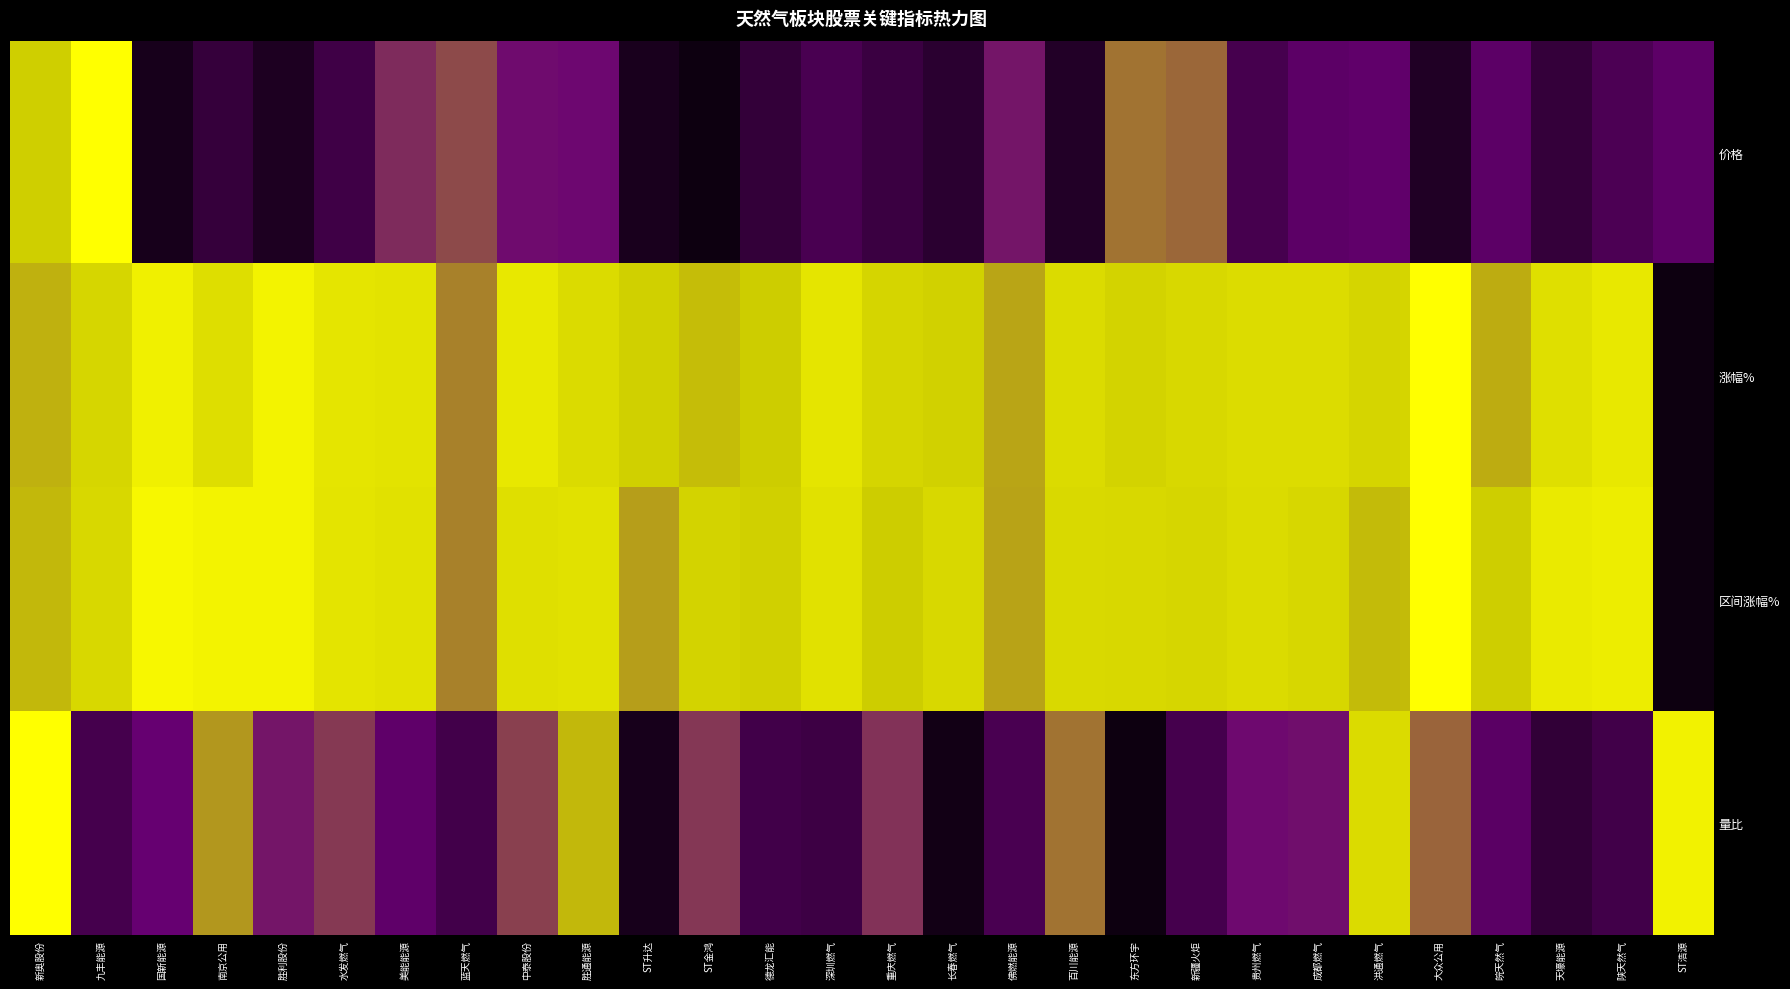

Reading left to right, what are all the values shown in this chart?

价格: 新奥股份=0.7	九丰能源=1.0	国新能源=0.0	南京公用=0.1	胜利股份=0.1	水发燃气=0.2	美能能源=0.4	蓝天燃气=0.5	中泰股份=0.4	胜通能源=0.3	ST升达=0.0	ST金鸿=0.0	德龙汇能=0.1	深圳燃气=0.2	重庆燃气=0.2	长春燃气=0.1	佛燃能源=0.4	百川能源=0.1	东方环宇=0.5	新疆火炬=0.5	贵州燃气=0.2	成都燃气=0.3	洪通燃气=0.3	大众公用=0.1	皖天然气=0.3	天壕能源=0.1	陕天然气=0.2	ST浩源=0.3
涨幅%: 新奥股份=0.6	九丰能源=0.7	国新能源=0.9	南京公用=0.8	胜利股份=0.9	水发燃气=0.8	美能能源=0.8	蓝天燃气=0.5	中泰股份=0.9	胜通能源=0.8	ST升达=0.7	ST金鸿=0.6	德龙汇能=0.7	深圳燃气=0.8	重庆燃气=0.7	长春燃气=0.7	佛燃能源=0.6	百川能源=0.8	东方环宇=0.7	新疆火炬=0.7	贵州燃气=0.8	成都燃气=0.8	洪通燃气=0.7	大众公用=1.0	皖天然气=0.6	天壕能源=0.8	陕天然气=0.9	ST浩源=0.0
区间涨幅%: 新奥股份=0.6	九丰能源=0.7	国新能源=0.9	南京公用=0.9	胜利股份=0.9	水发燃气=0.8	美能能源=0.8	蓝天燃气=0.5	中泰股份=0.8	胜通能源=0.8	ST升达=0.6	ST金鸿=0.7	德龙汇能=0.7	深圳燃气=0.8	重庆燃气=0.7	长春燃气=0.7	佛燃能源=0.6	百川能源=0.8	东方环宇=0.7	新疆火炬=0.7	贵州燃气=0.8	成都燃气=0.7	洪通燃气=0.6	大众公用=1.0	皖天然气=0.7	天壕能源=0.9	陕天然气=0.9	ST浩源=0.0
量比: 新奥股份=1.0	九丰能源=0.2	国新能源=0.3	南京公用=0.6	胜利股份=0.4	水发燃气=0.4	美能能源=0.3	蓝天燃气=0.2	中泰股份=0.4	胜通能源=0.6	ST升达=0.0	ST金鸿=0.4	德龙汇能=0.2	深圳燃气=0.2	重庆燃气=0.4	长春燃气=0.0	佛燃能源=0.2	百川能源=0.5	东方环宇=0.0	新疆火炬=0.2	贵州燃气=0.4	成都燃气=0.4	洪通燃气=0.8	大众公用=0.5	皖天然气=0.3	天壕能源=0.1	陕天然气=0.2	ST浩源=0.9